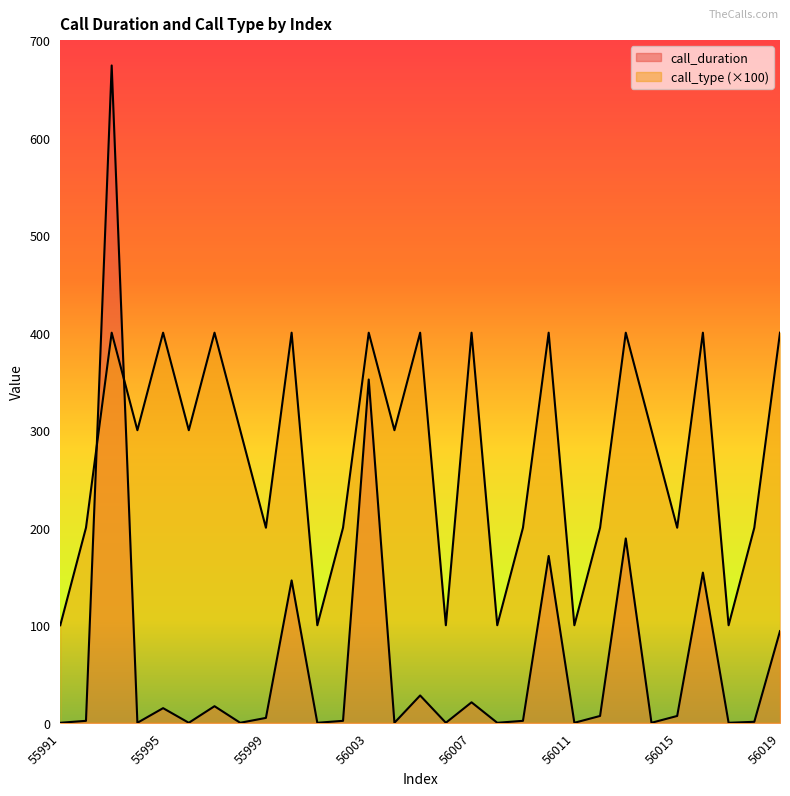

Which series has the largest range (max minus min)?

call_duration